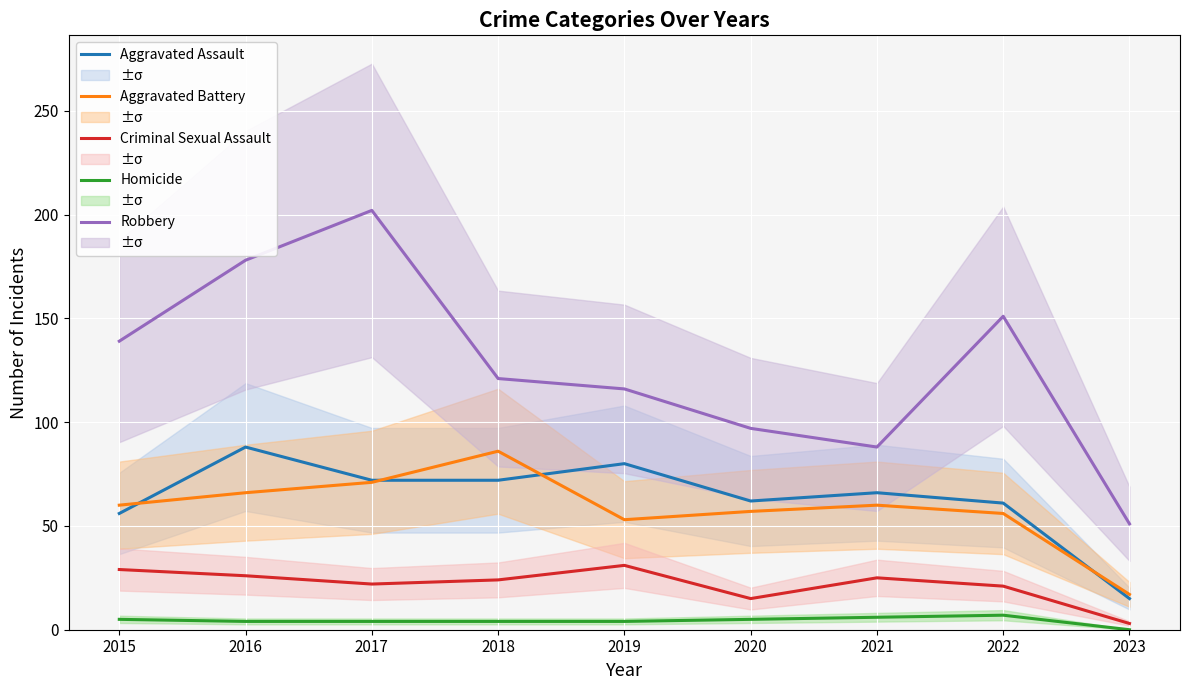

True or false: Aggravated Battery and Criminal Sexual Assault cross at least once.

False